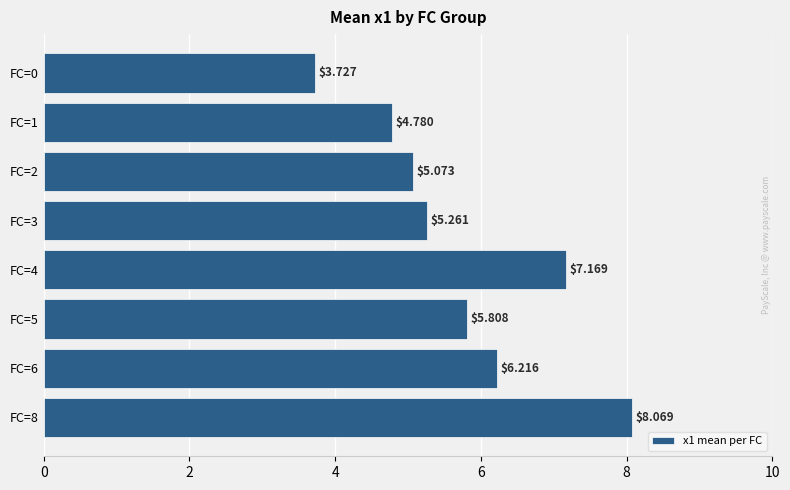

List the labels in order of value, smallest first.

FC=0, FC=1, FC=2, FC=3, FC=5, FC=6, FC=4, FC=8